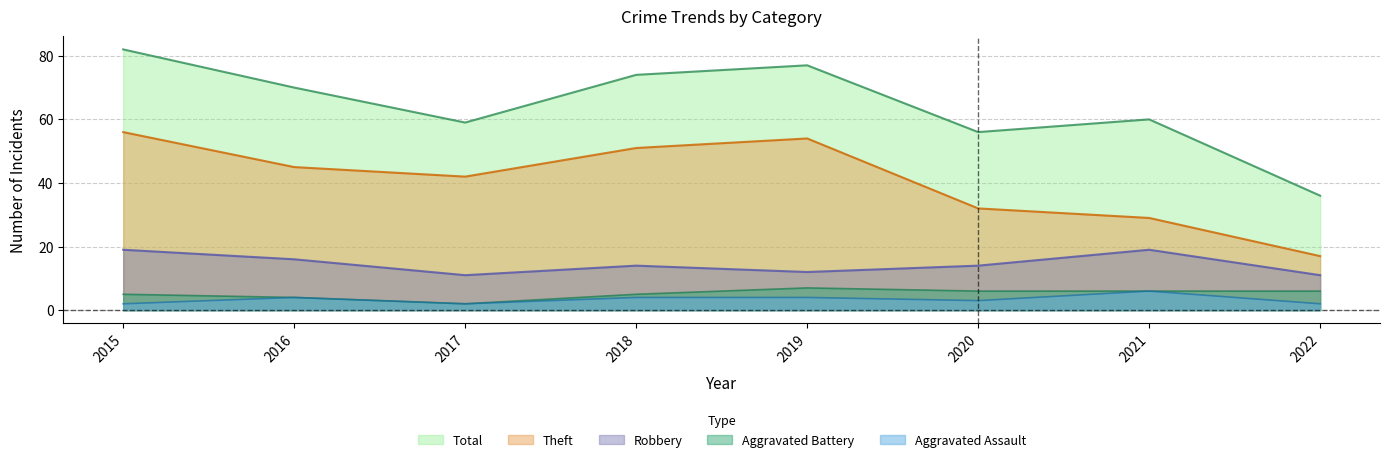

True or false: Theft and Robbery intersect in this chart.

False